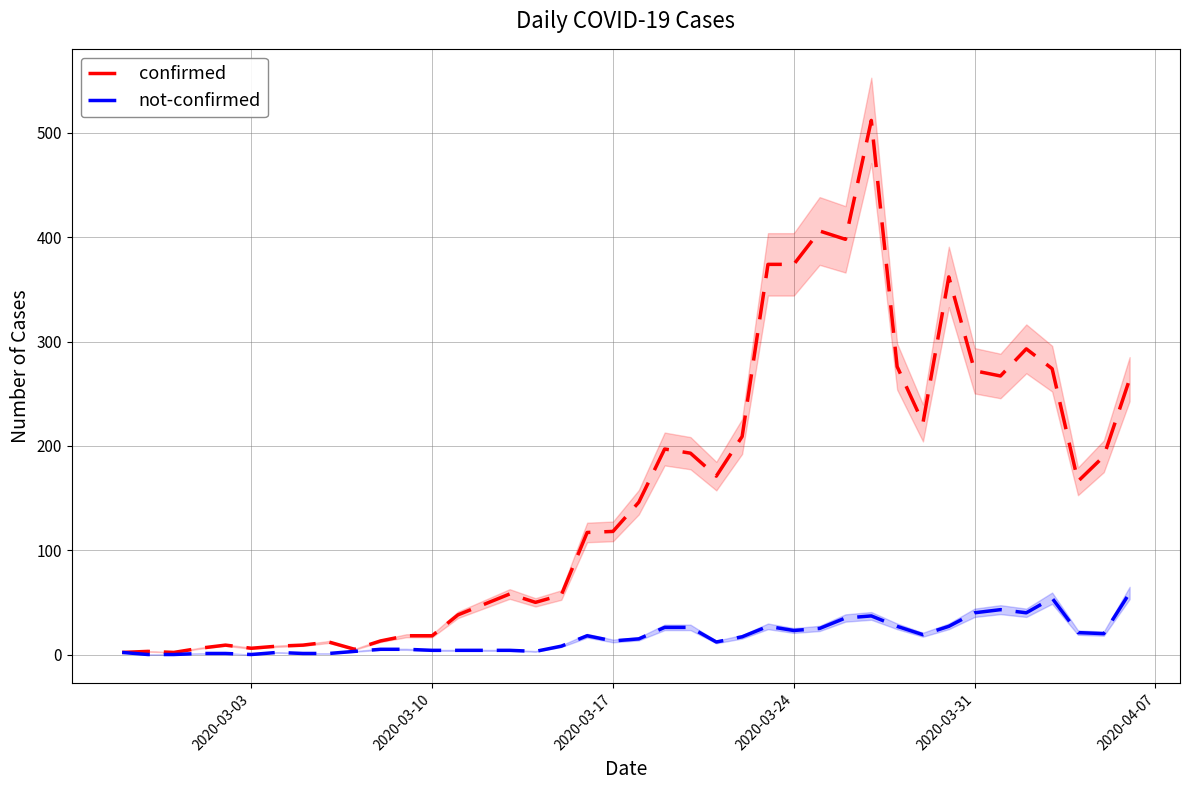

How many data points in confirmed are less than 146?

20